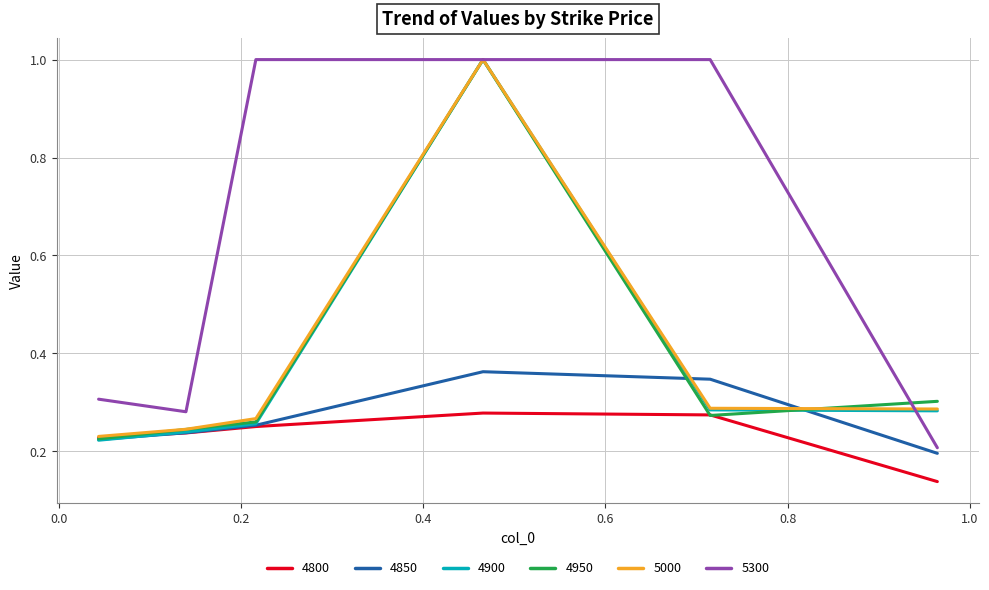

True or false: 4800 and 5300 cross at least once.

False